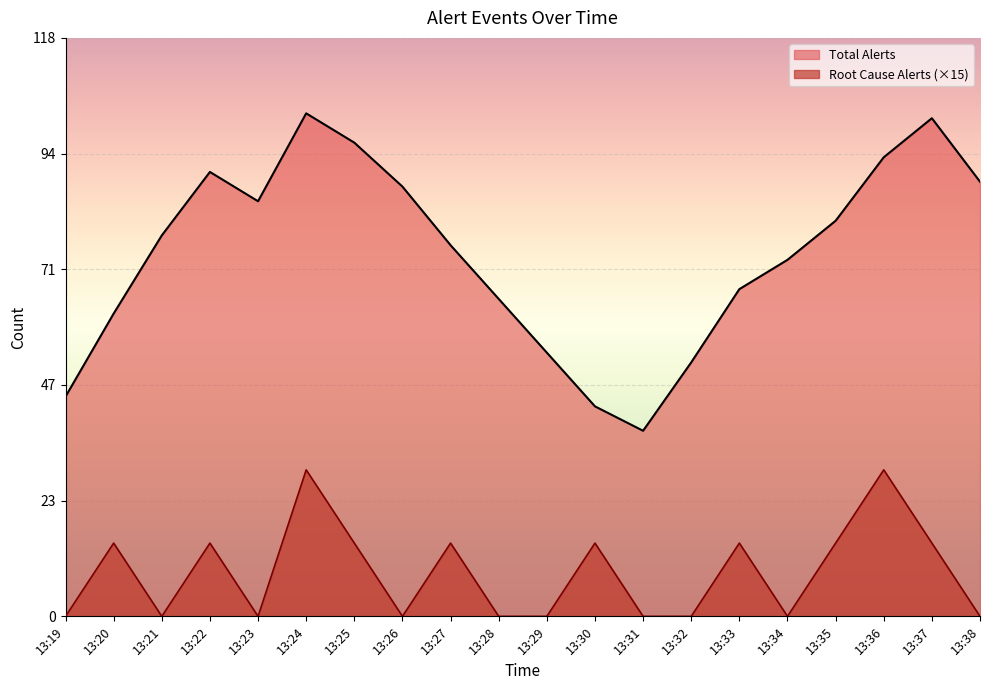

What is the difference between the highest and lowest values at 13:37?

87